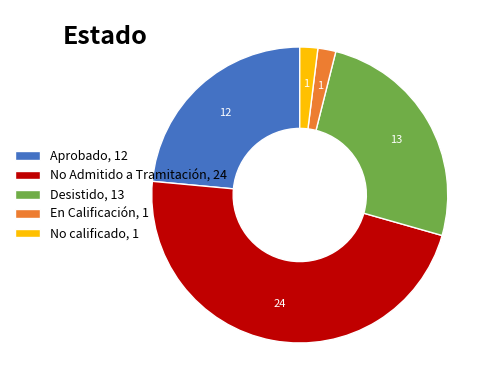

Is No calificado, 1 the majority of the pie?

No